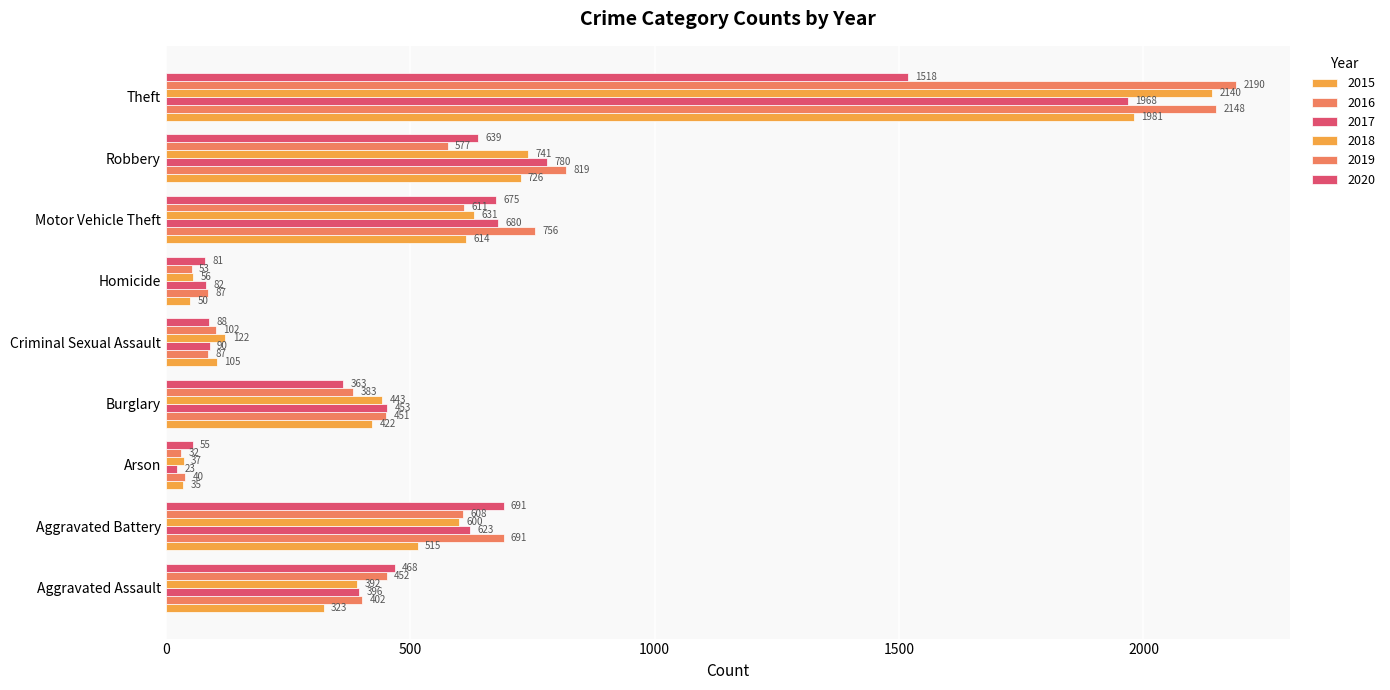

How many categories are shown in the chart?

9